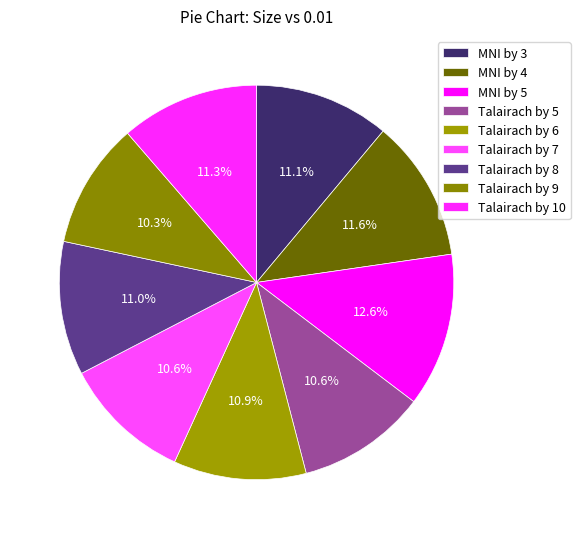

Is there a majority slice in this chart?

No